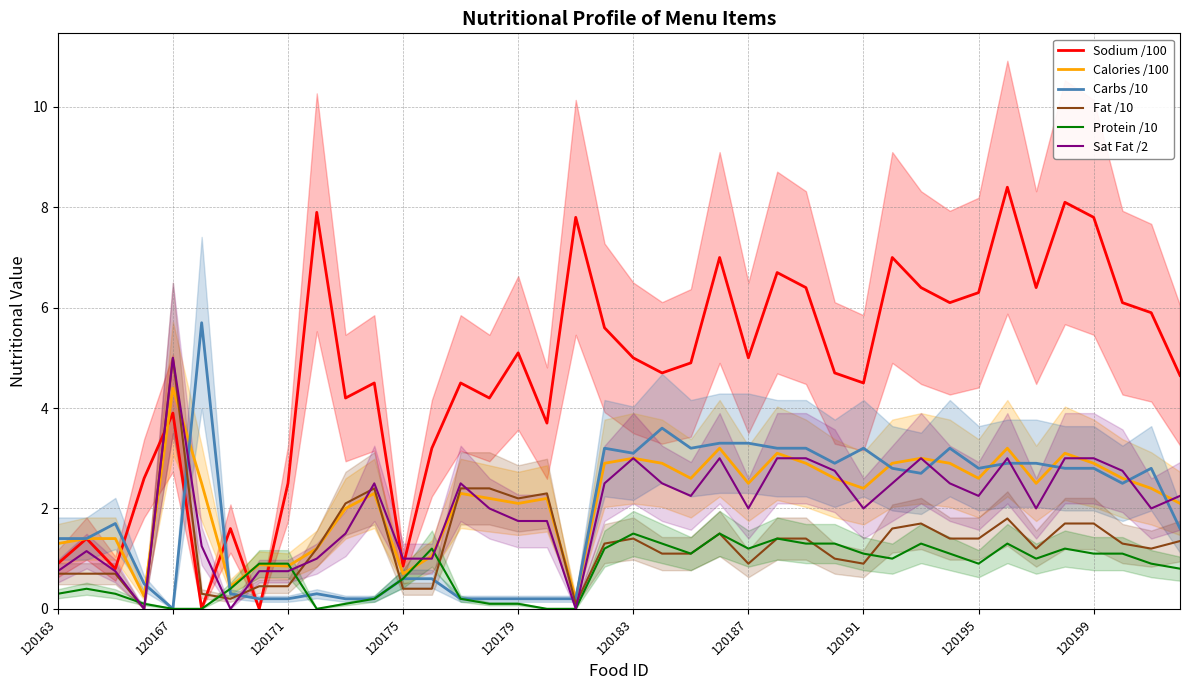

Is this an area chart (filled region under the line)?

No